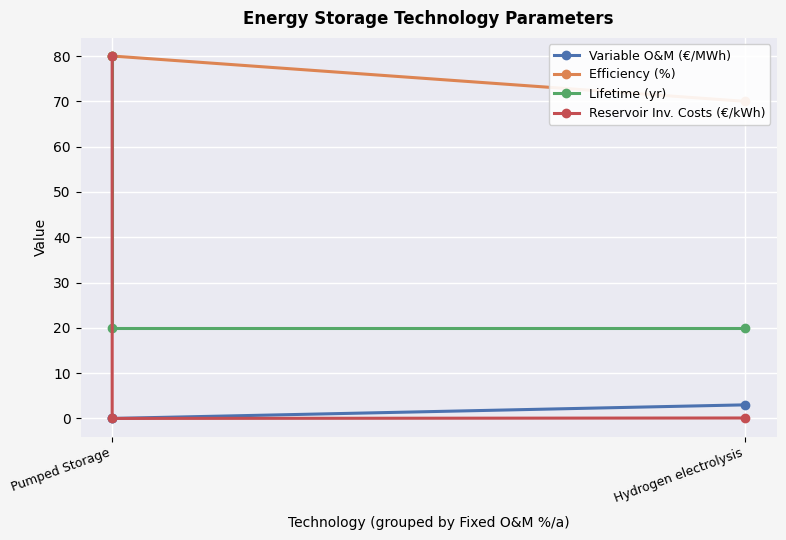

The value of Efficiency (%) at Pumped Storage is 80.0. True or false?

True